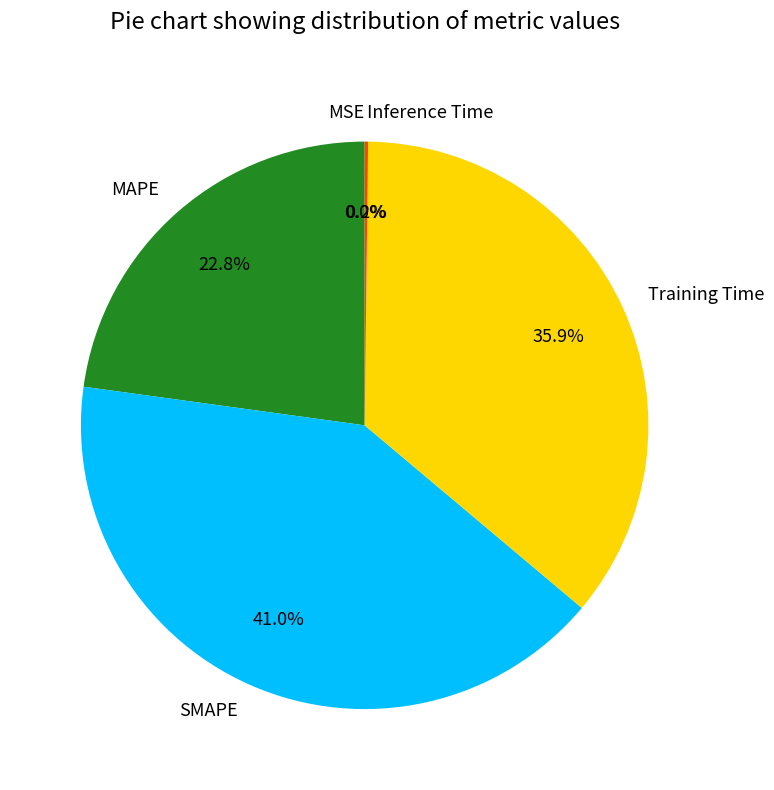

Combined, do Training Time and MAPE account for over 50%?

Yes